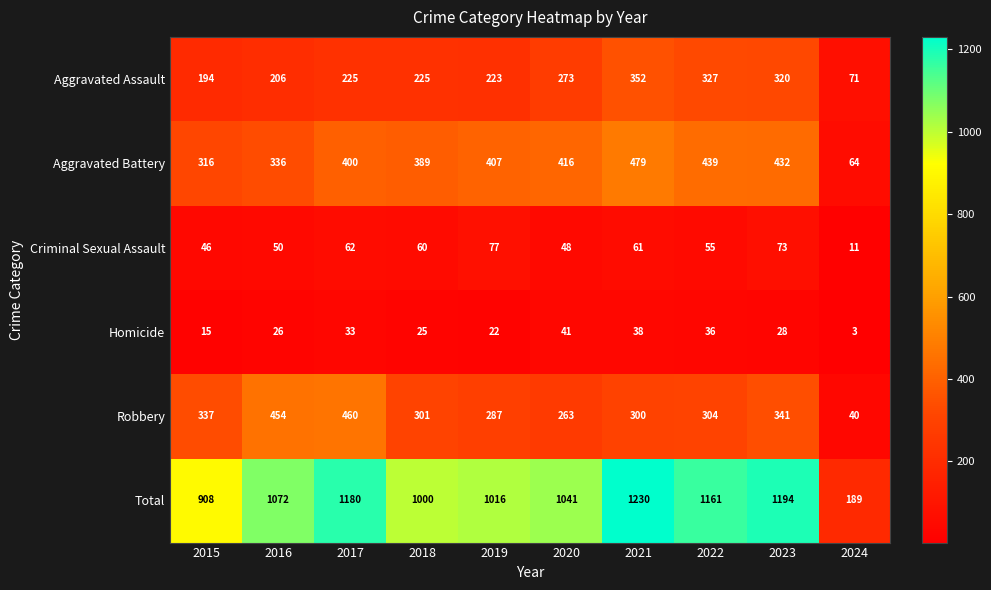

Where is Aggravated Battery nearest to the value 271?

2015